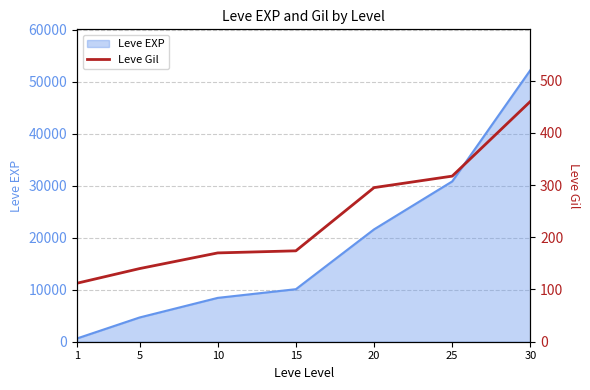

What is the greatest value displayed?

460